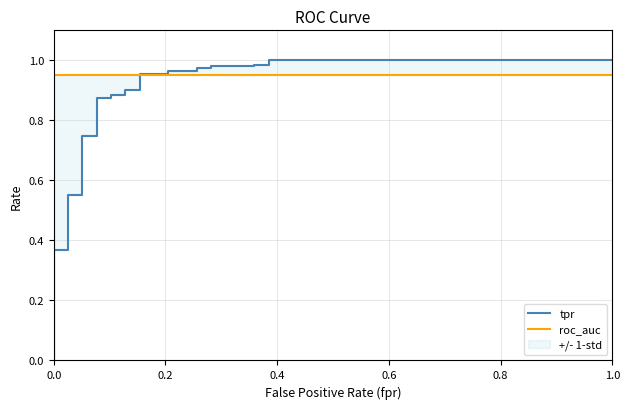

What is the maximum value shown in the chart?

1.0